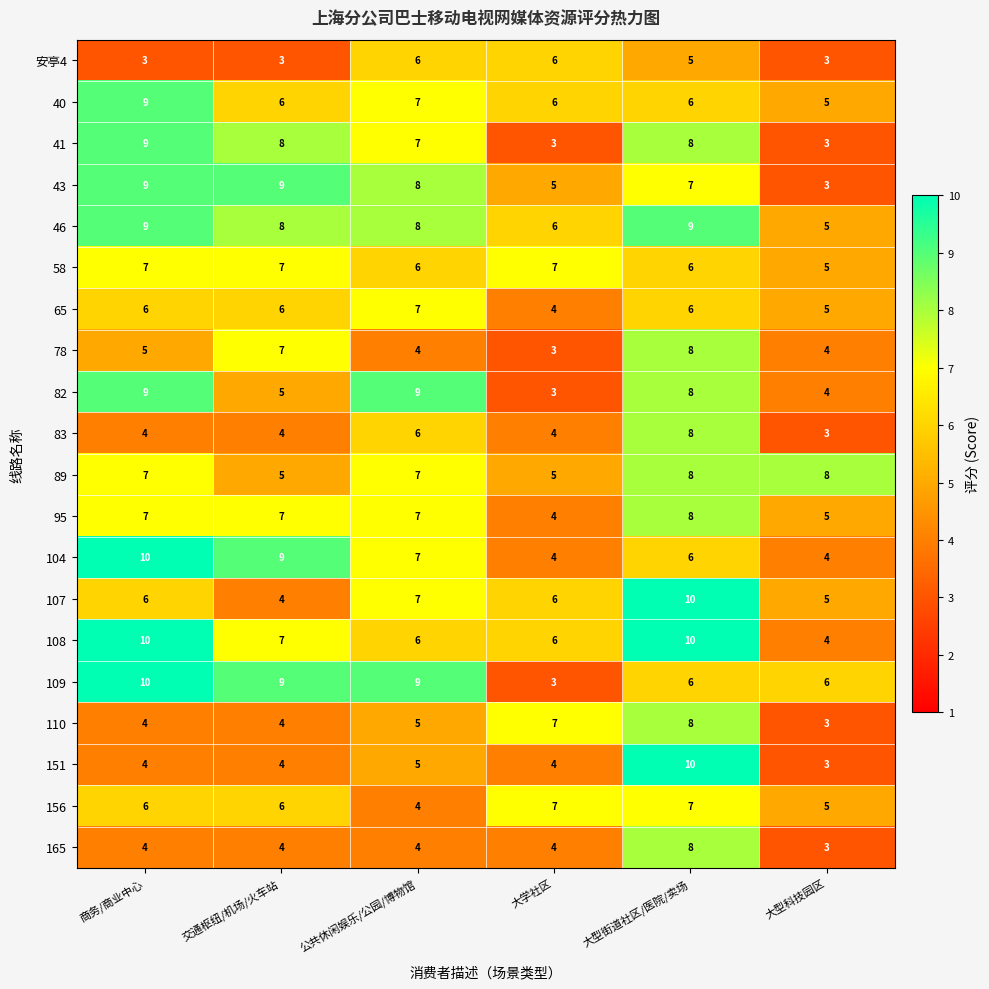

Count the number of categories in the chart.

6